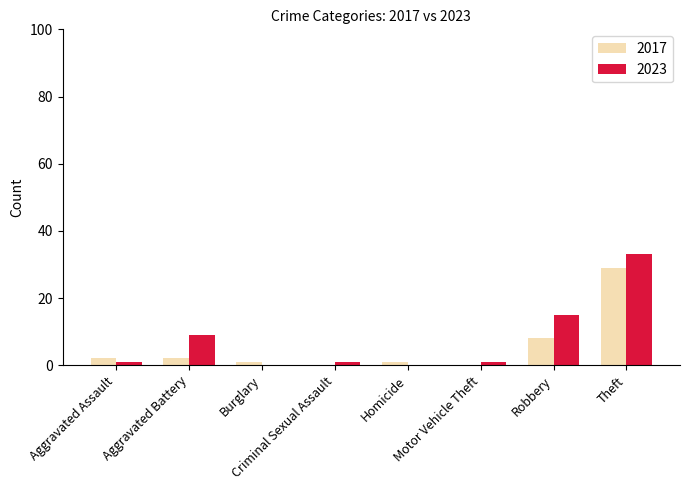

What is the total value across all series at Criminal Sexual Assault?

1